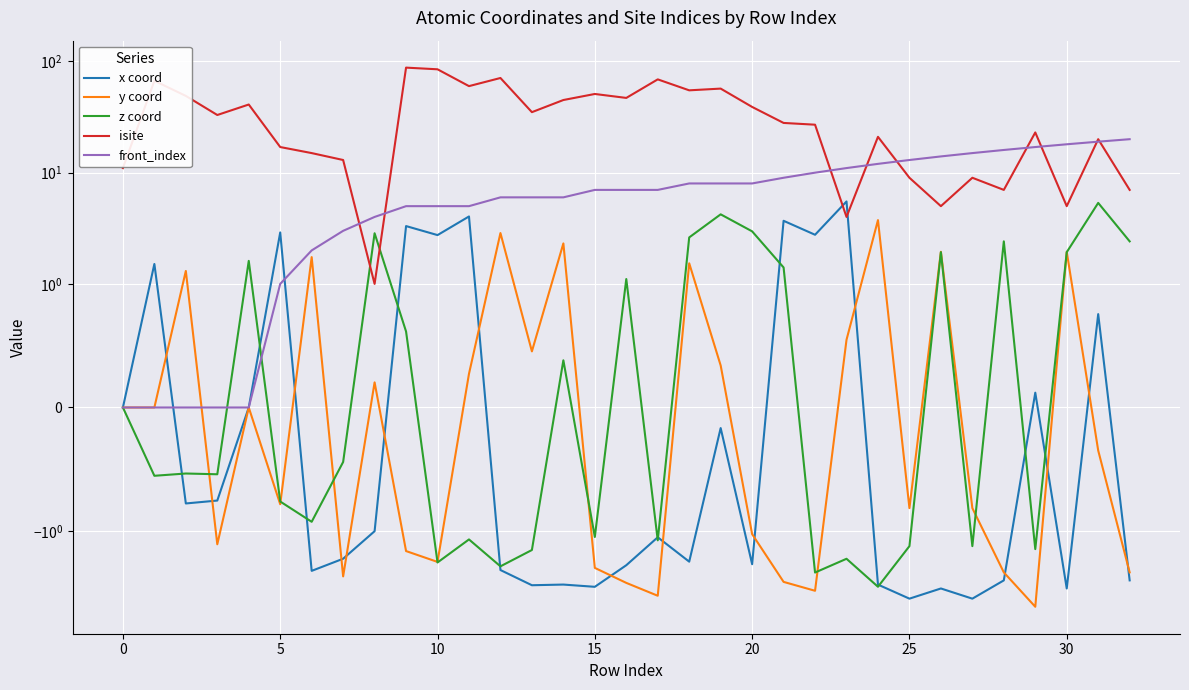

How many positive values does the z coord series have?

14